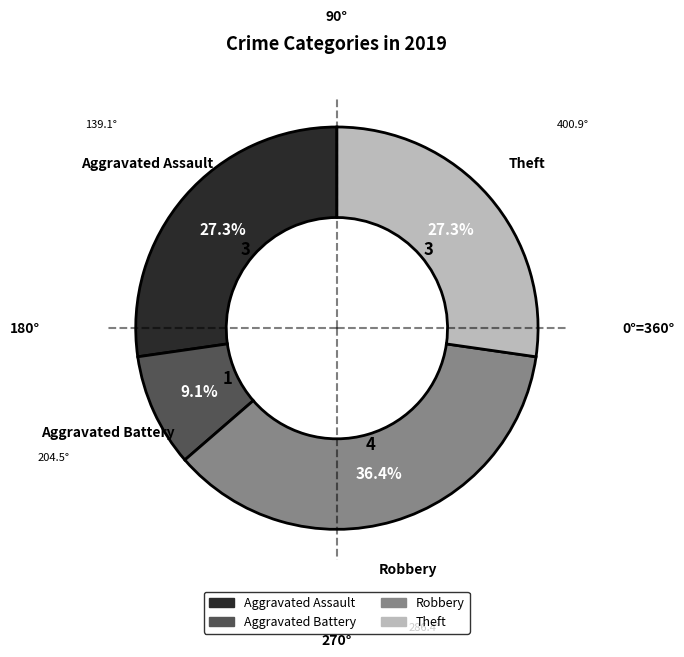

Is there any slice that represents more than half of the pie?

No